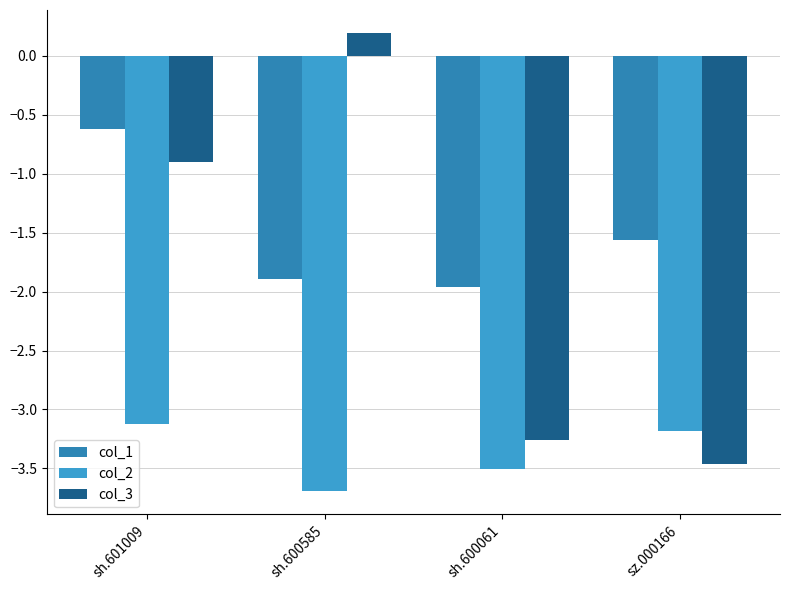

Rank the categories by col_3 value from highest to lowest.

sh.600585, sh.601009, sh.600061, sz.000166